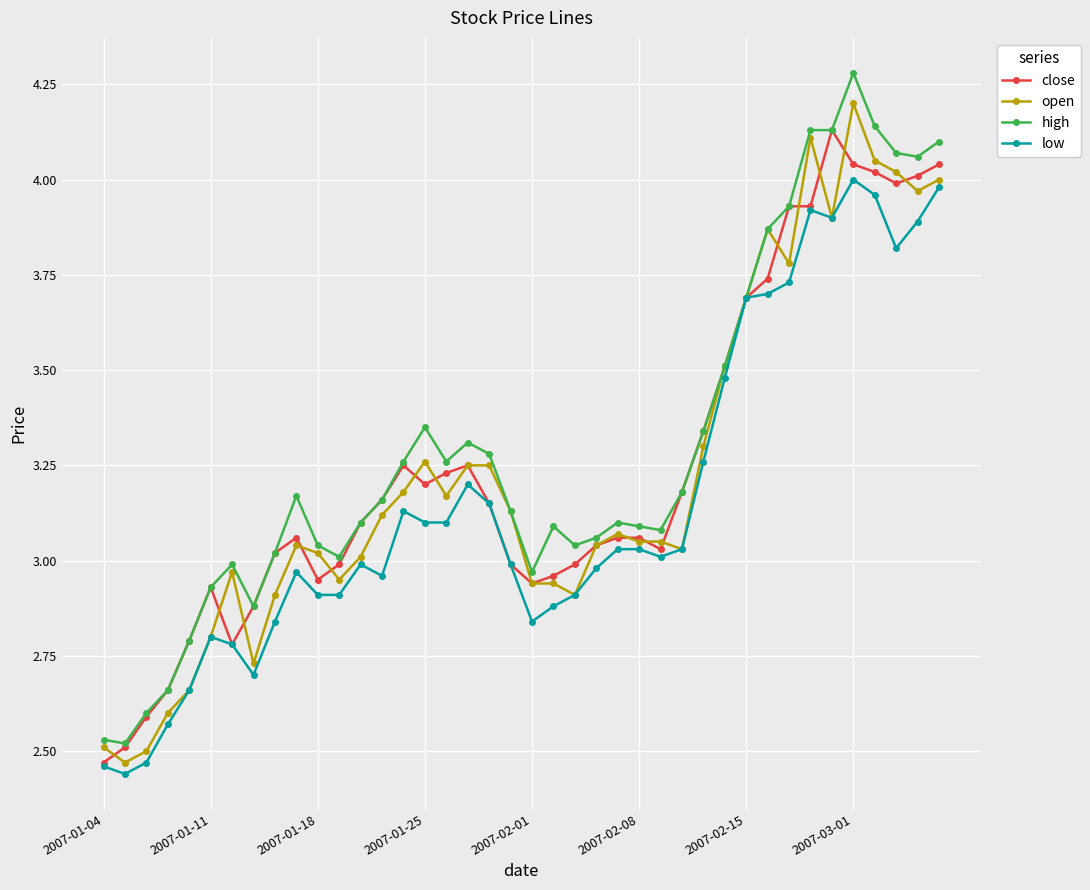

True or false: open has more than 2 interior local peaks.

True